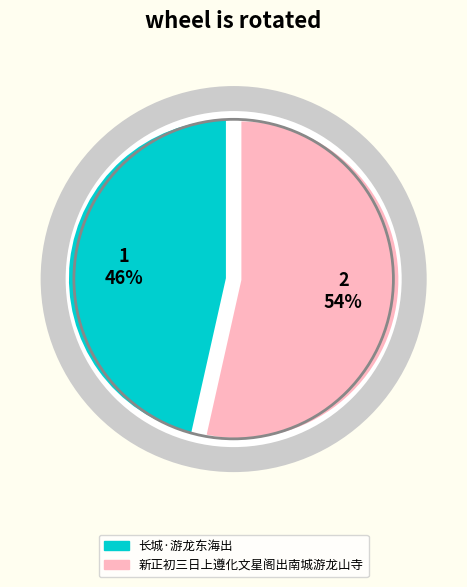

How many segments does this pie chart have?

2